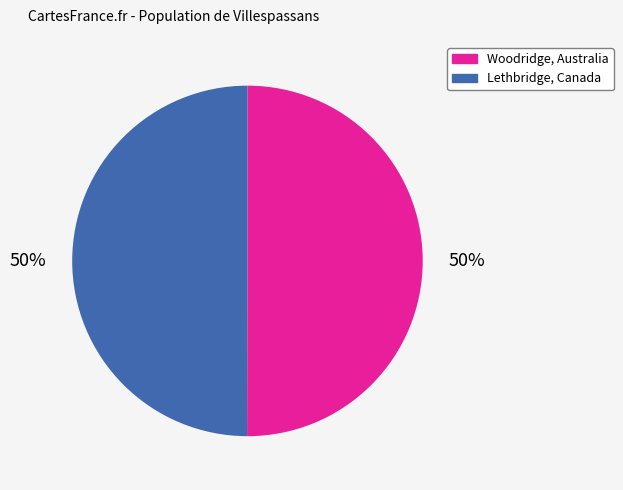

Is it true that Lethbridge, Canada is 50% of the pie?

True